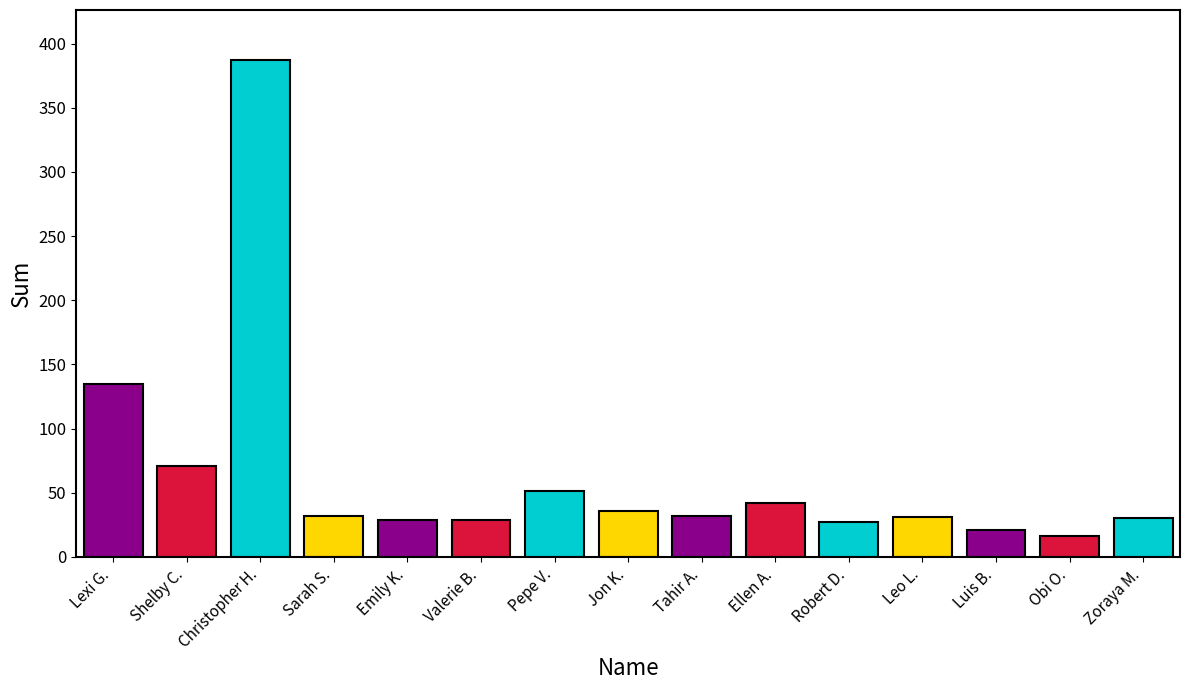

What is the sum of the values at Pepe V. and Tahir A.?

82.5